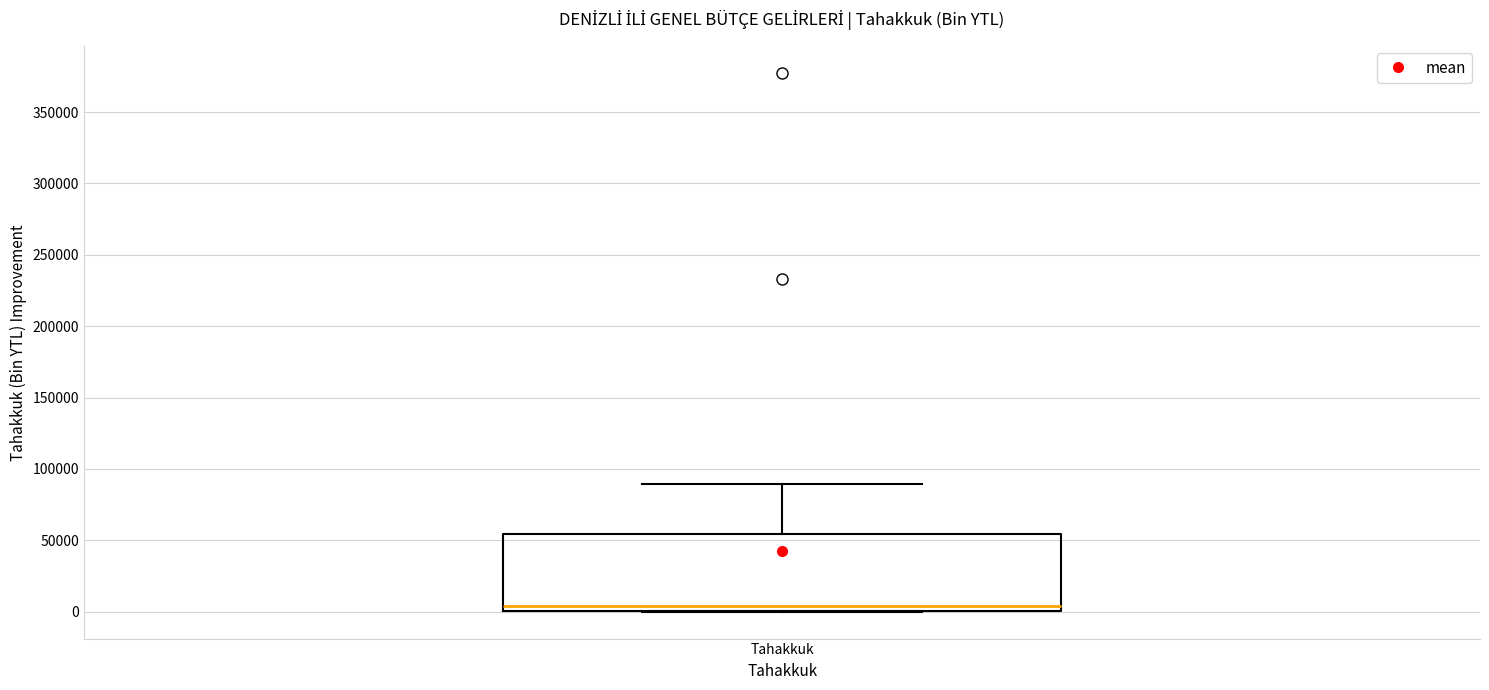

Read this box plot against the y-axis: the position of the median line, the range covered by the box, and the ends of both whiskers. The values are not printed on the chart, so give them approximately, as read against the axis.

median 5000, box 0 to 55000, whiskers 0 to 90000